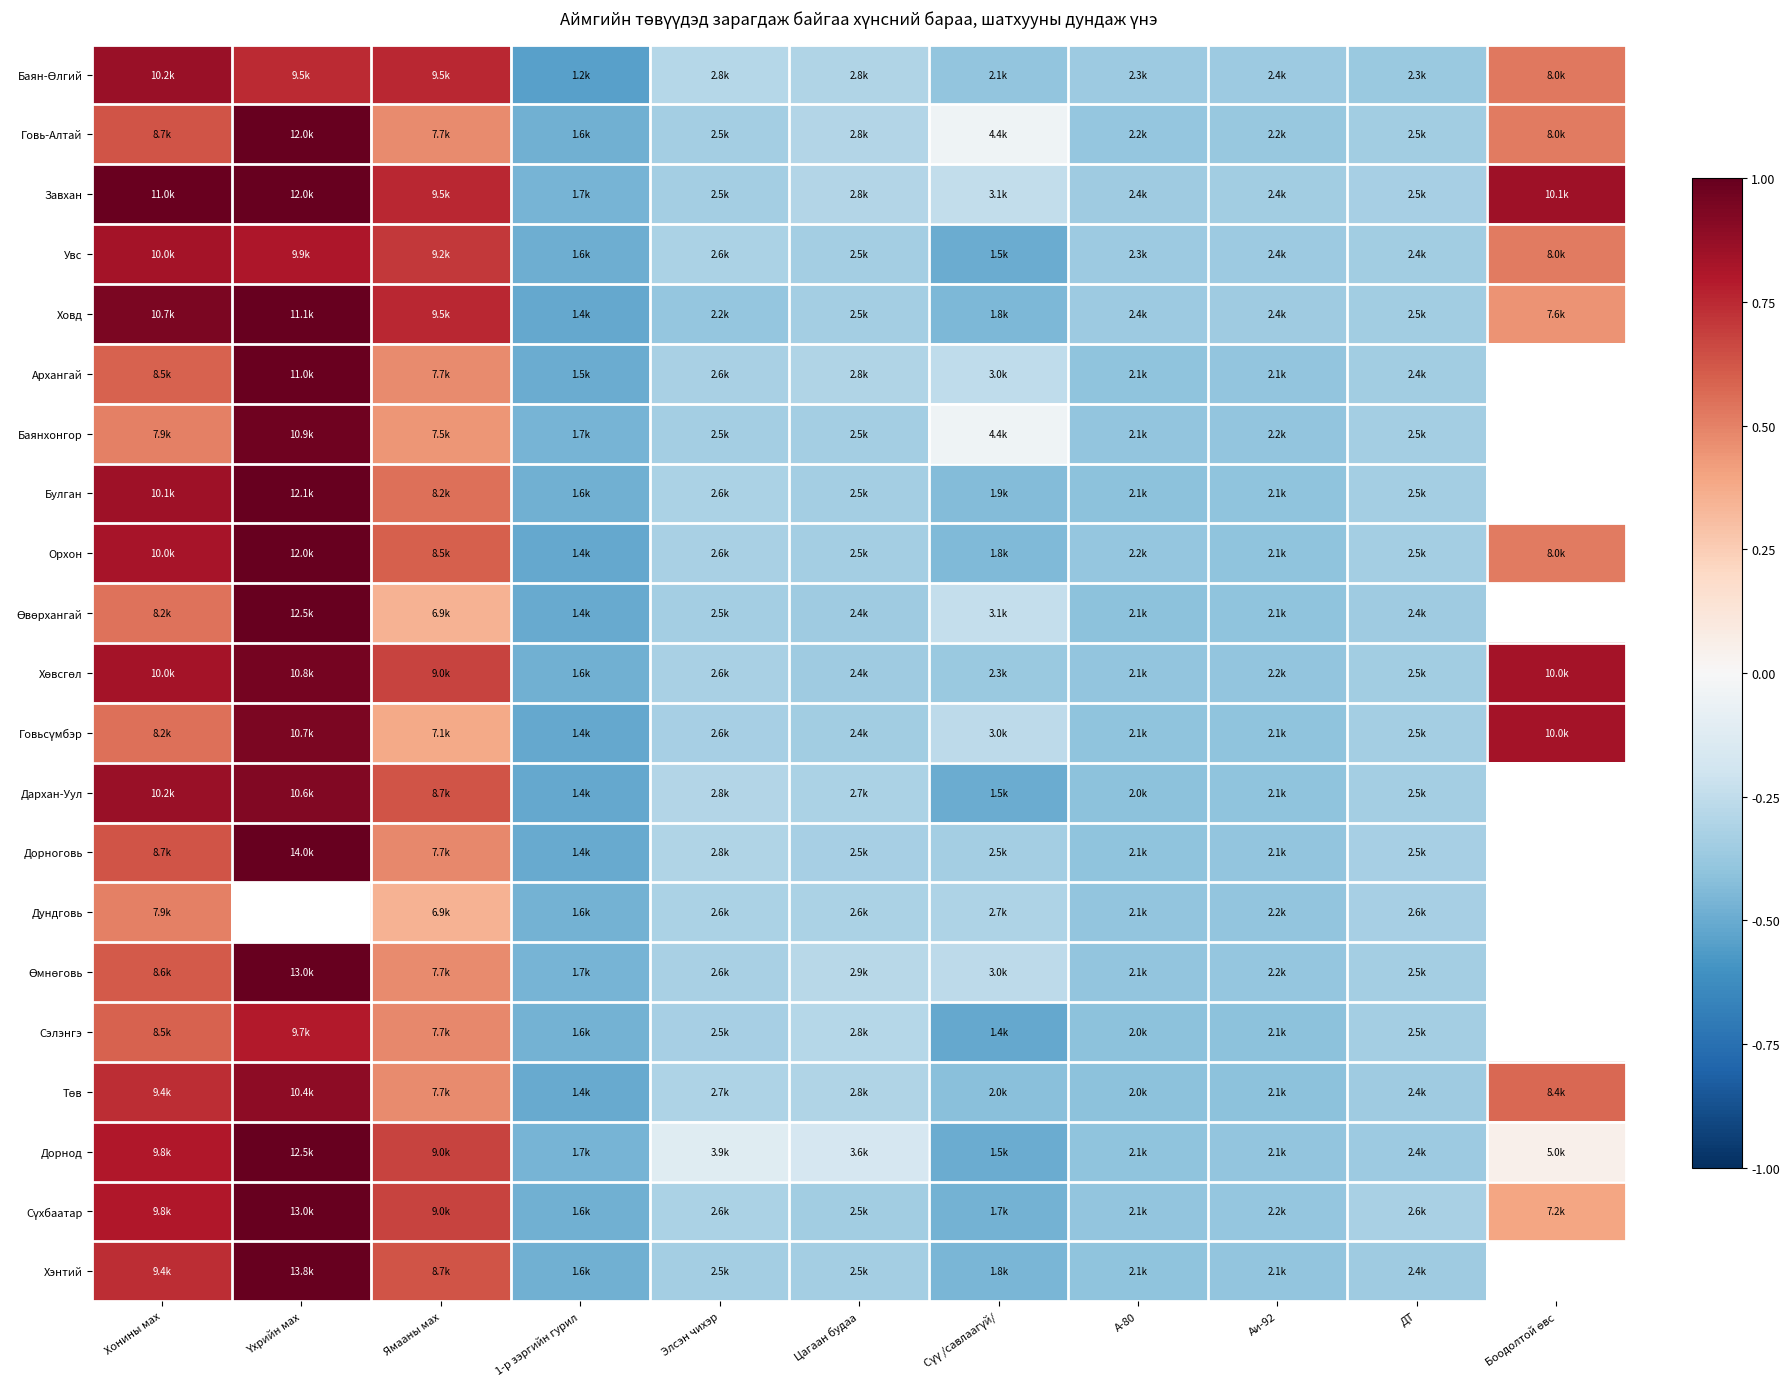

At which label is Баянхонгор closest to 0?

Сүү /савлаагүй/